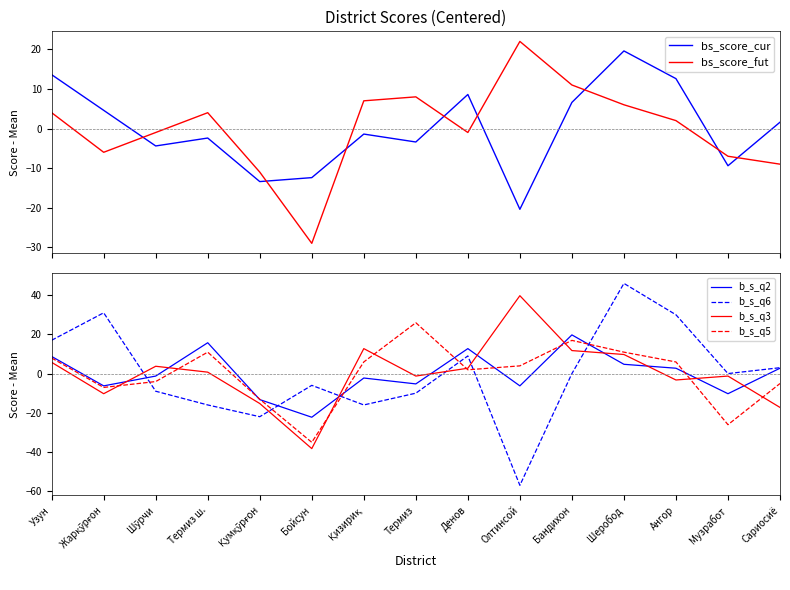

The b_s_q3 series shows -6.9 at Жарқўрғон. True or false?

False